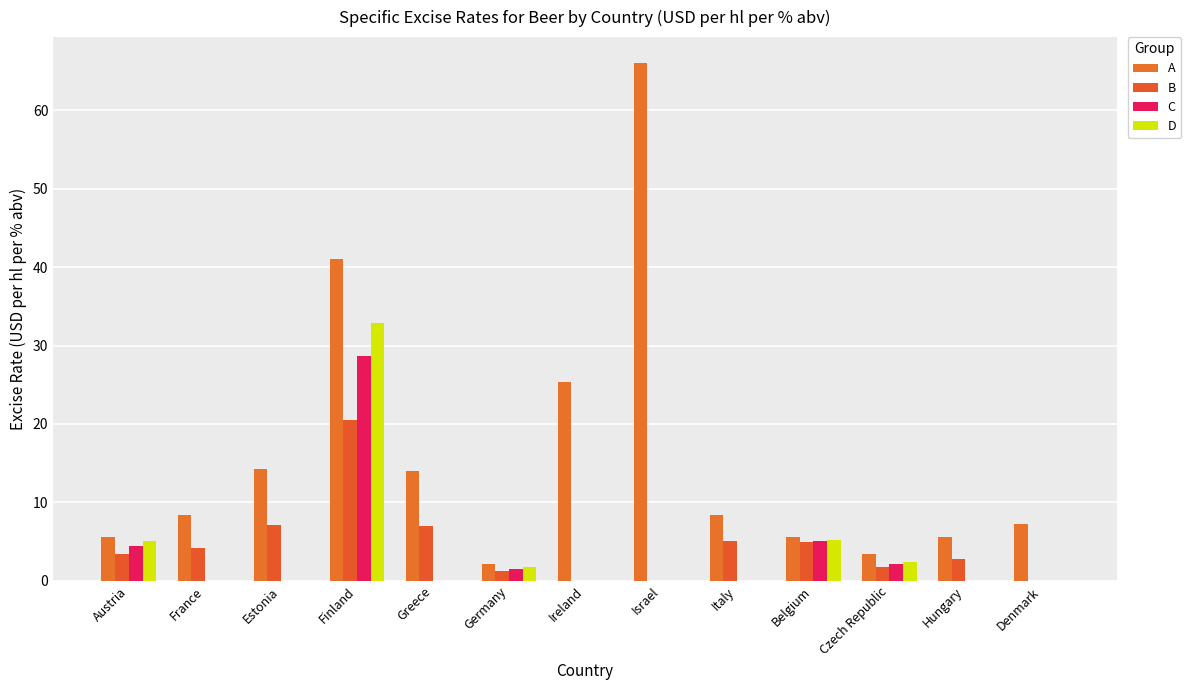

How many distinct data groups are displayed?

4